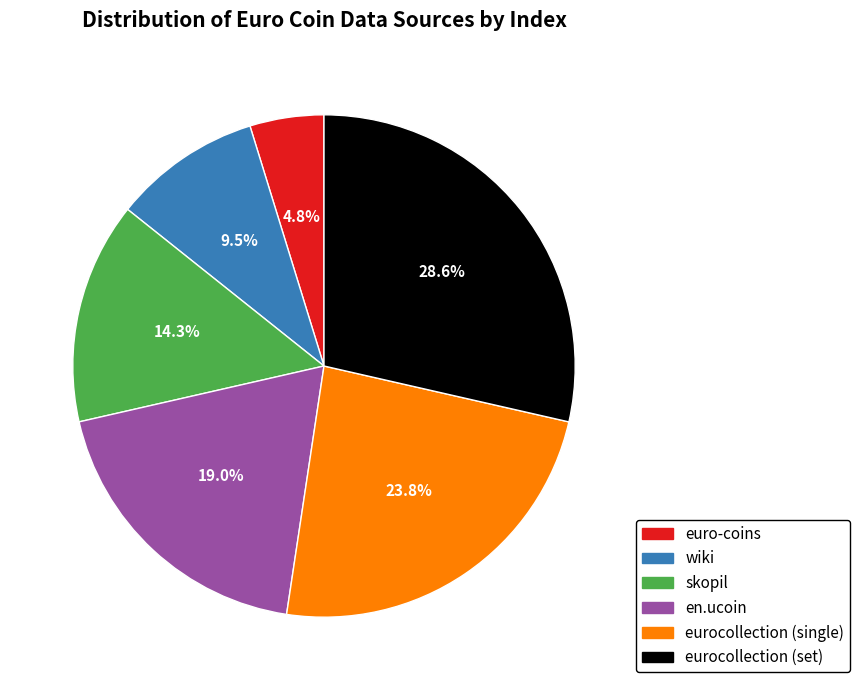

Which slice is the smallest?

euro-coins